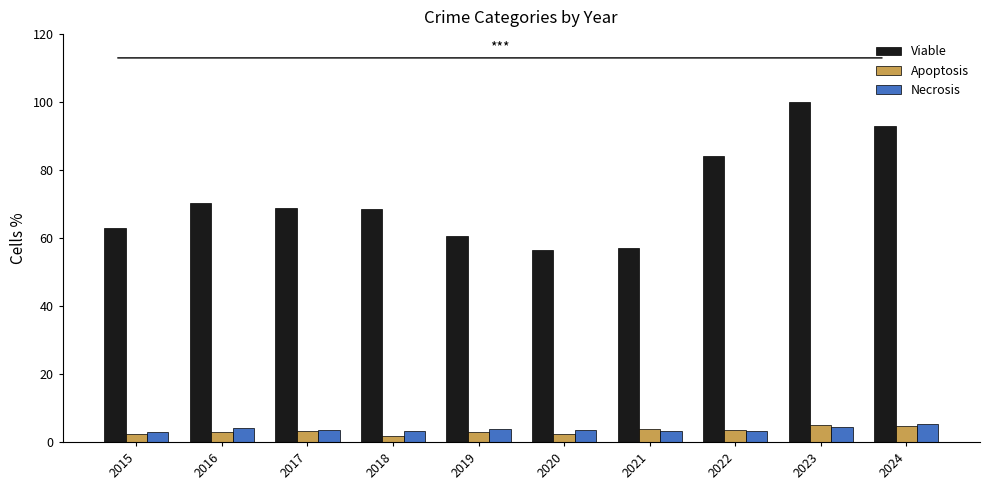

Which series has the largest total across all categories?

Viable